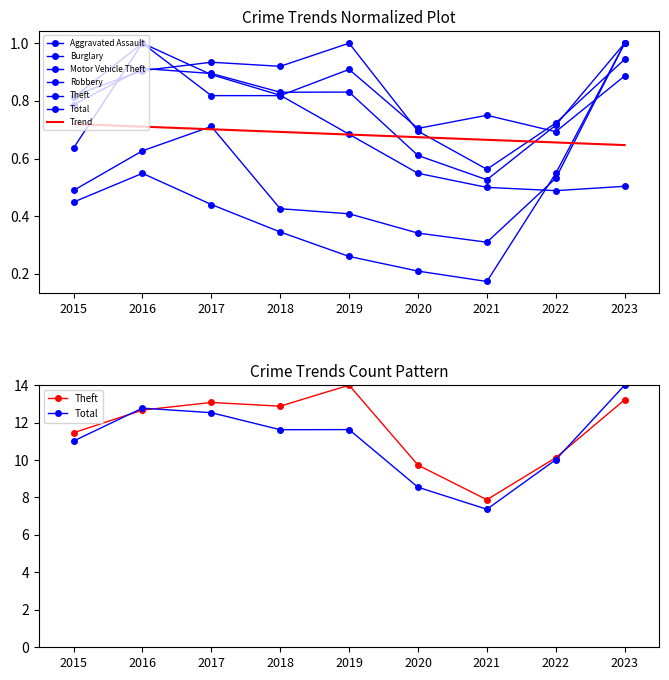

At which label is Total closest to 0?

2021